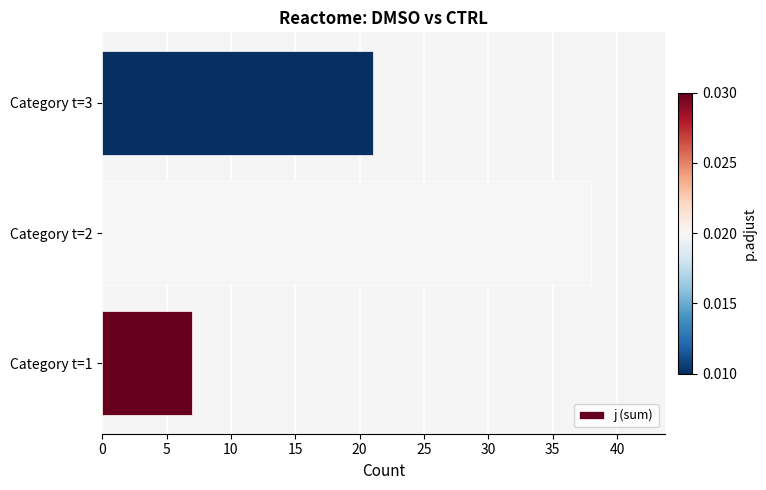

Reading bottom to top, list all the values displayed in this chart.

7	38	21